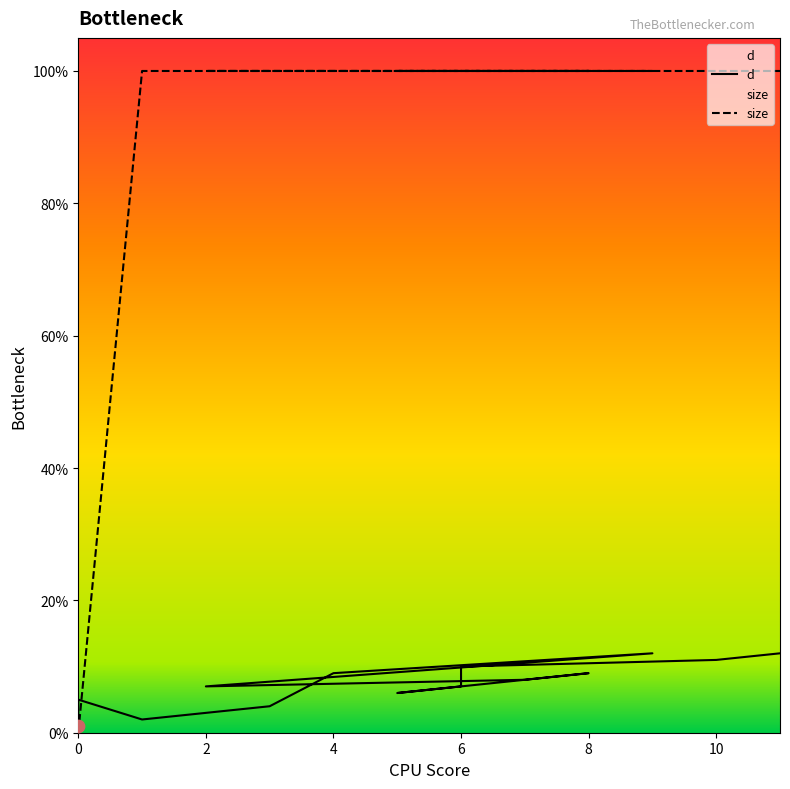

At which category is the sum across all series the highest?

9